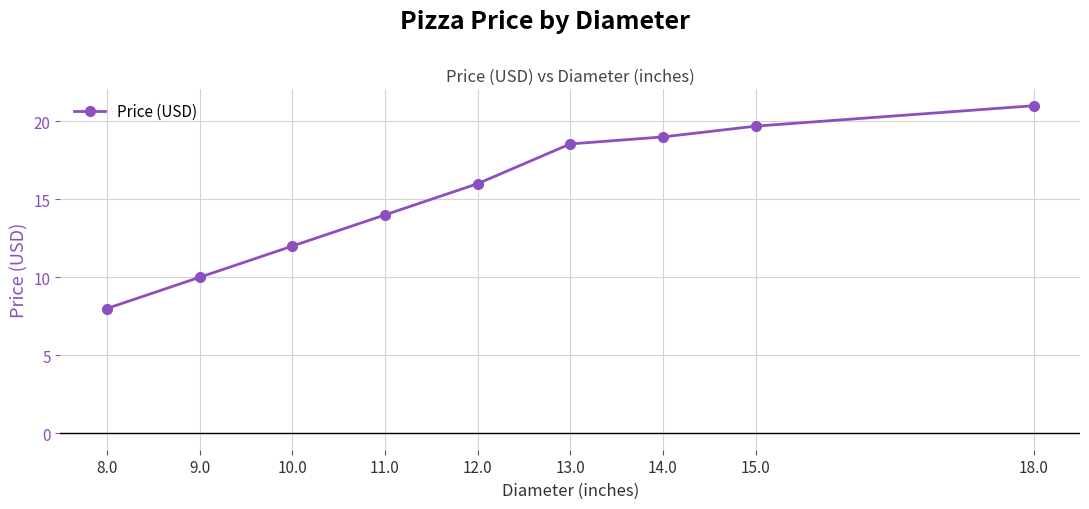

What position from the left is 13.0?

6